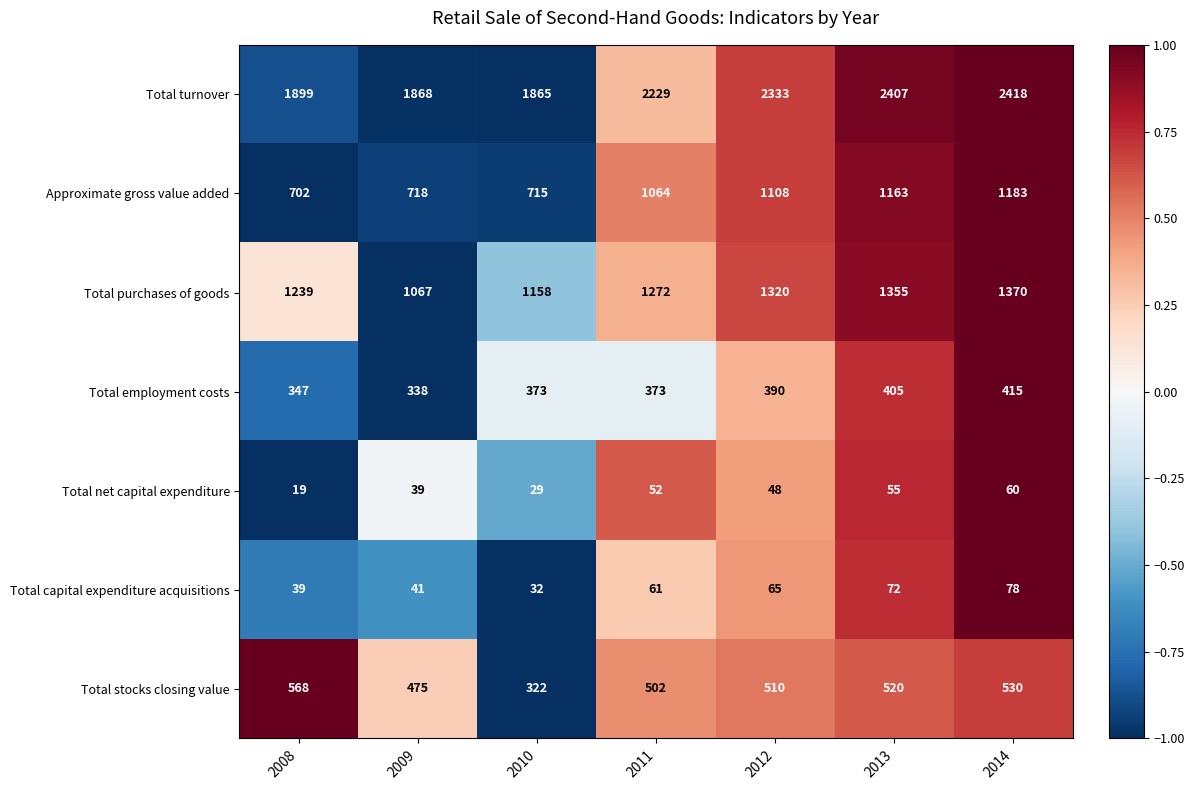

Which series has the largest total across all categories?

Total turnover